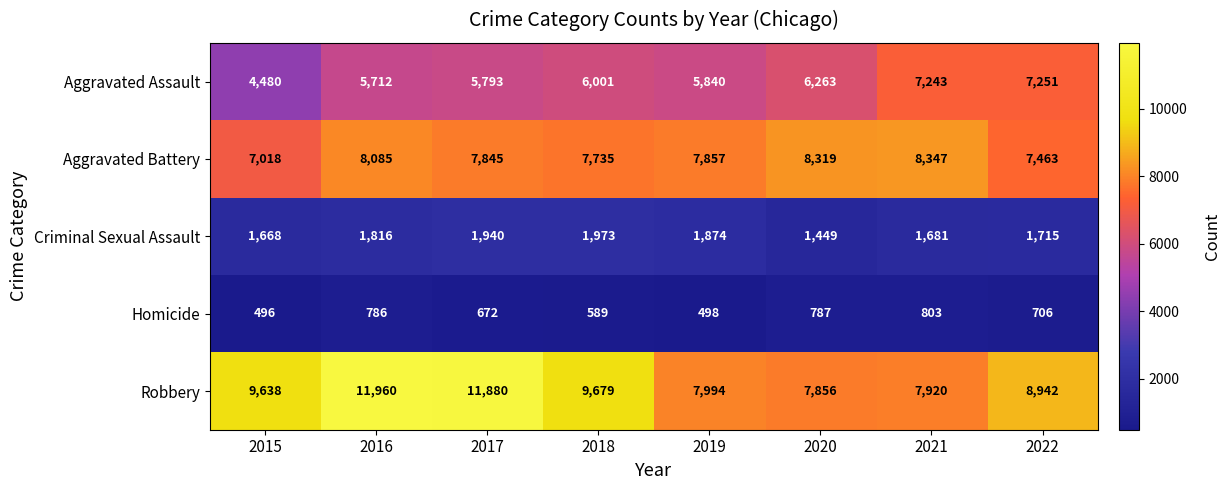

Rank the series by their maximum value, from lowest to highest.

Homicide, Criminal Sexual Assault, Aggravated Assault, Aggravated Battery, Robbery